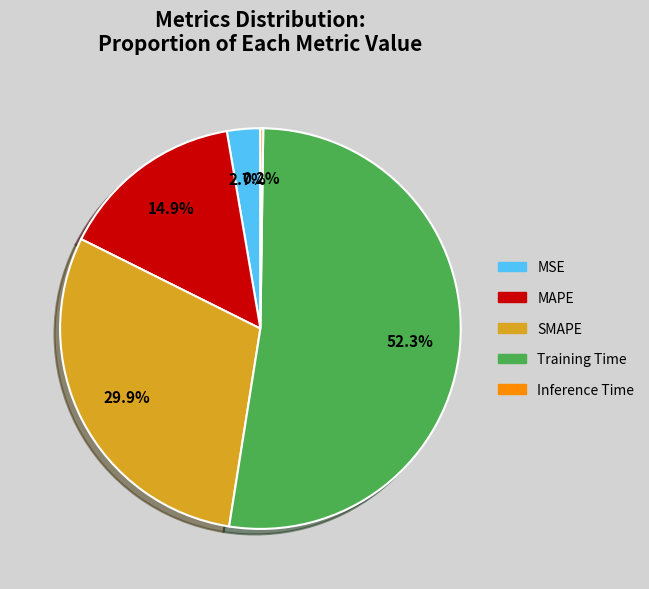

To the nearest percent, what is the average slice percentage?

20%